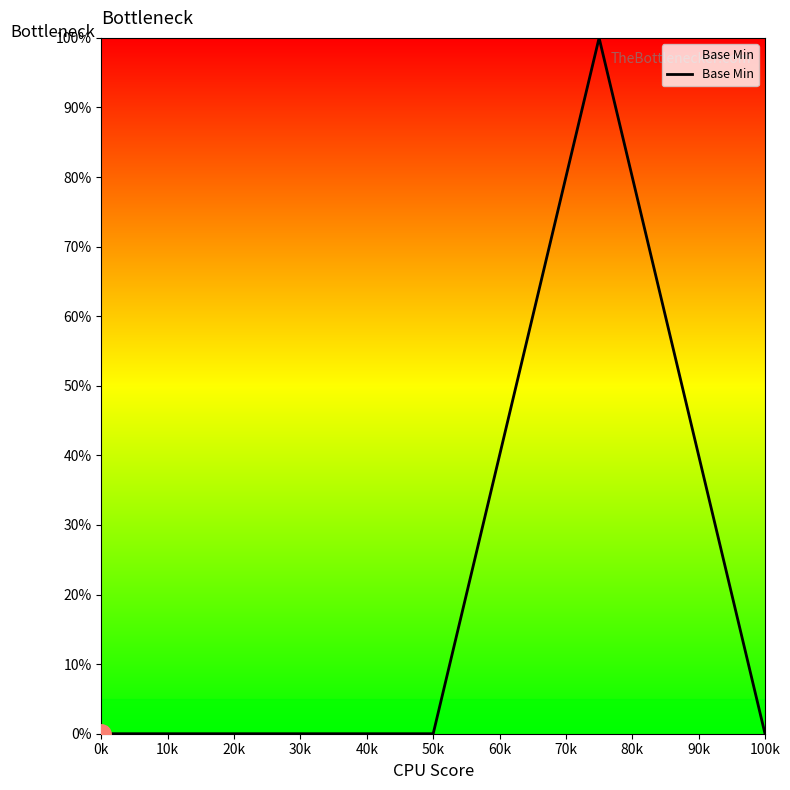

True or false: the data has more than 0 interior local peaks.

True